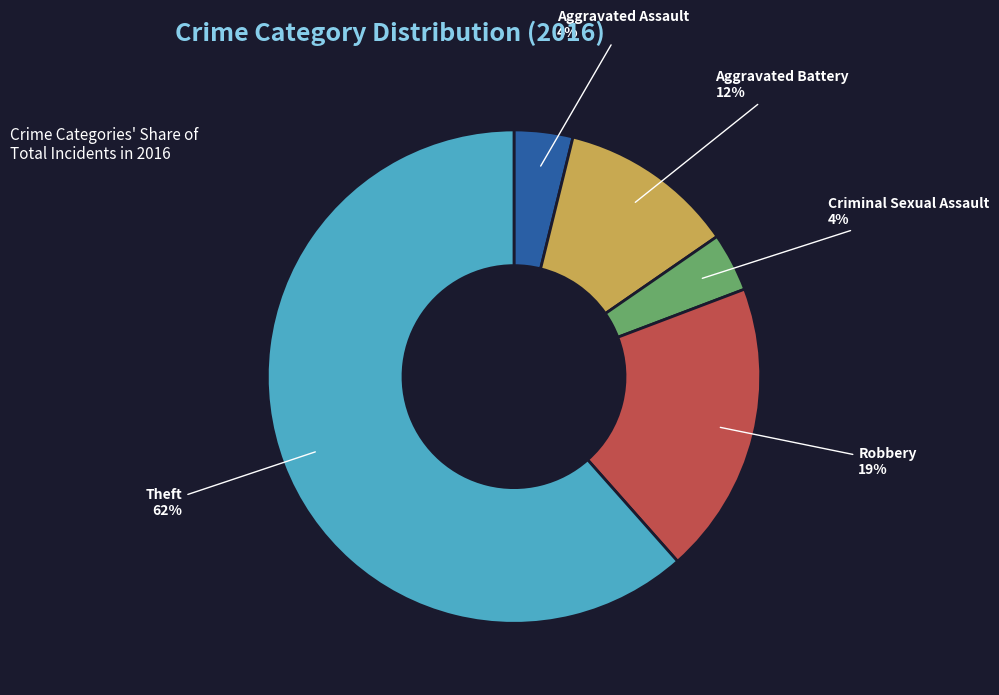

Does Theft represent more than half of the total?

Yes